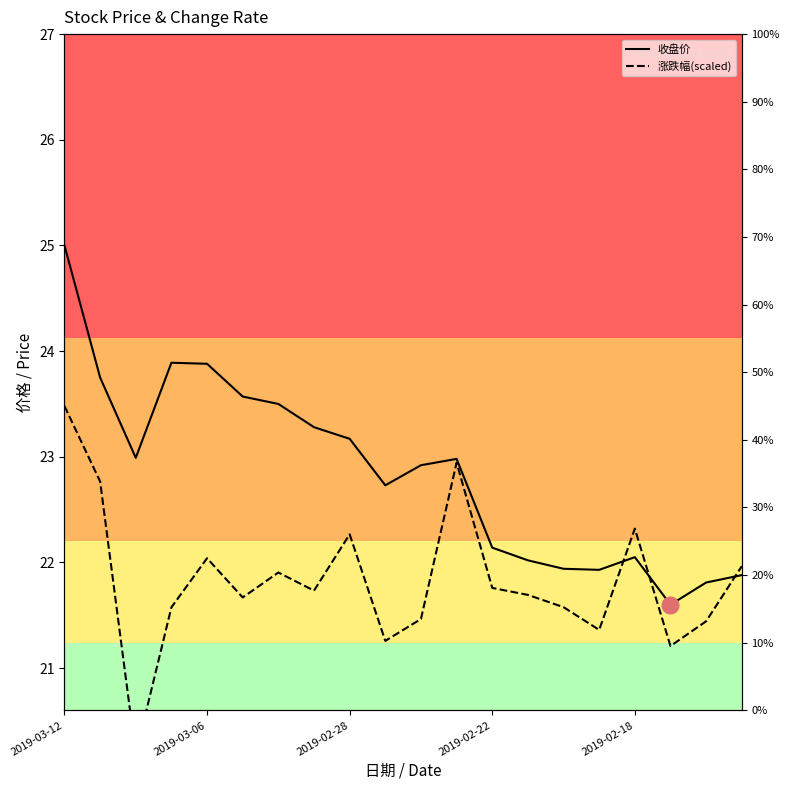

What is the sum of all 涨跌幅(scaled) values?

436.6